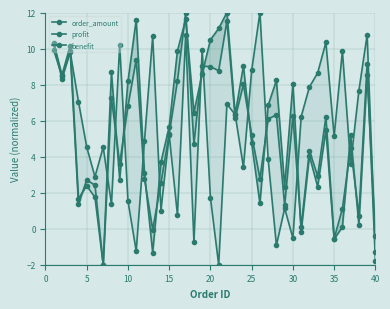

Rank the series by their maximum value, from highest to lowest.

order_amount, profit, benefit